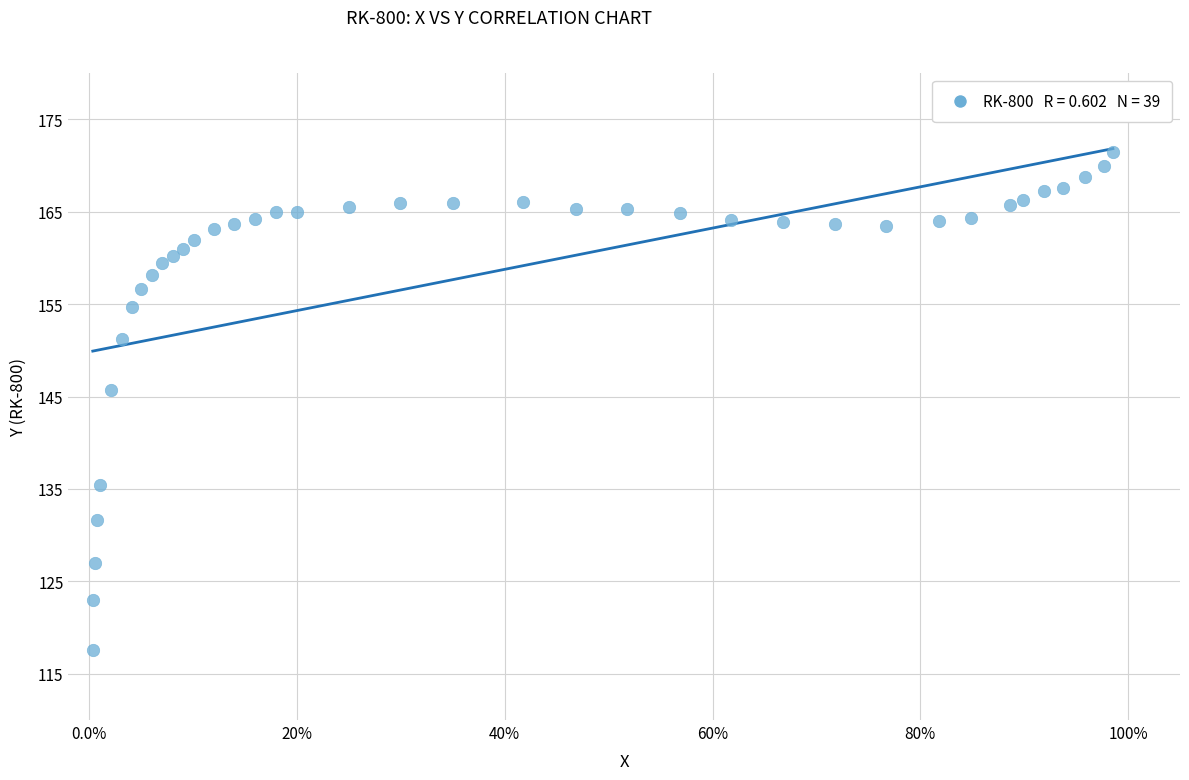

What is the range of X values (max minus min)?

1.0